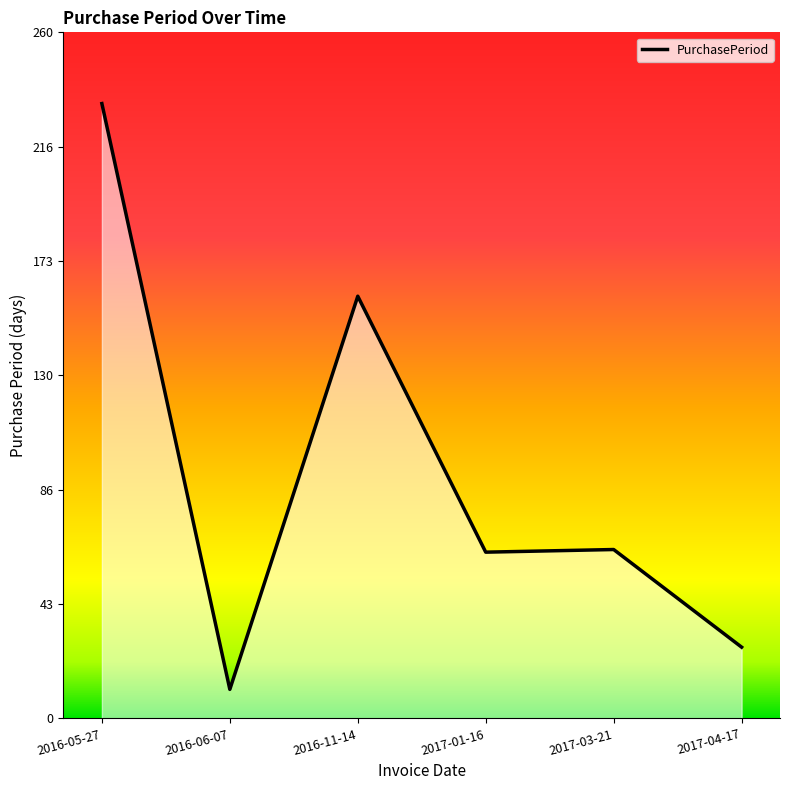

True or false: the data shows 142 at 2016-05-27.

False